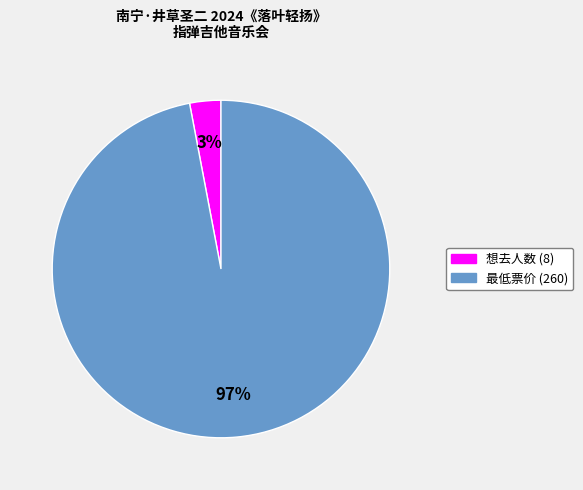

Which slice is the largest?

最低票价 (260)